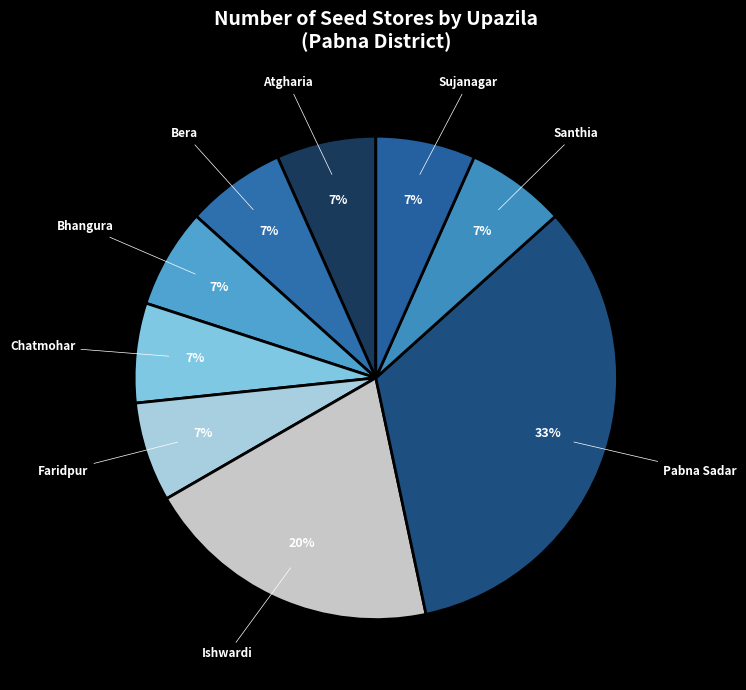

To the nearest percent, what is the average slice percentage?

11%